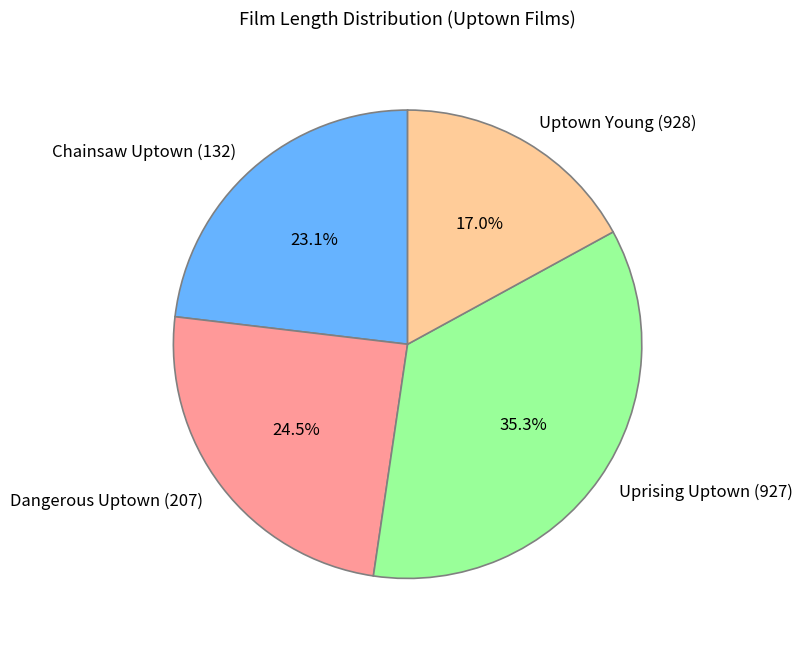

What percentage is NOT represented by Uprising Uptown (927)?

64.7%